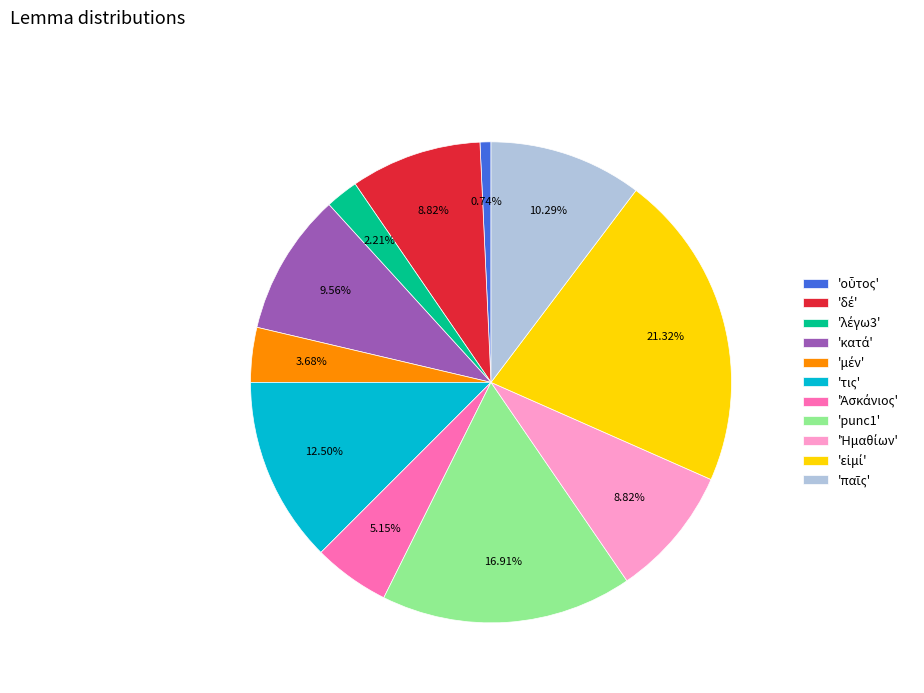

Does any single category account for the majority?

No